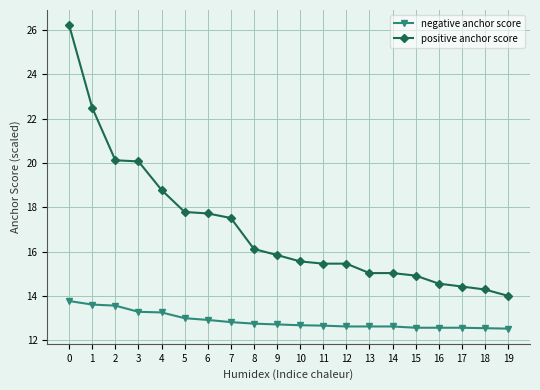

Rank the series at 19 from highest to lowest value.

positive anchor score, negative anchor score